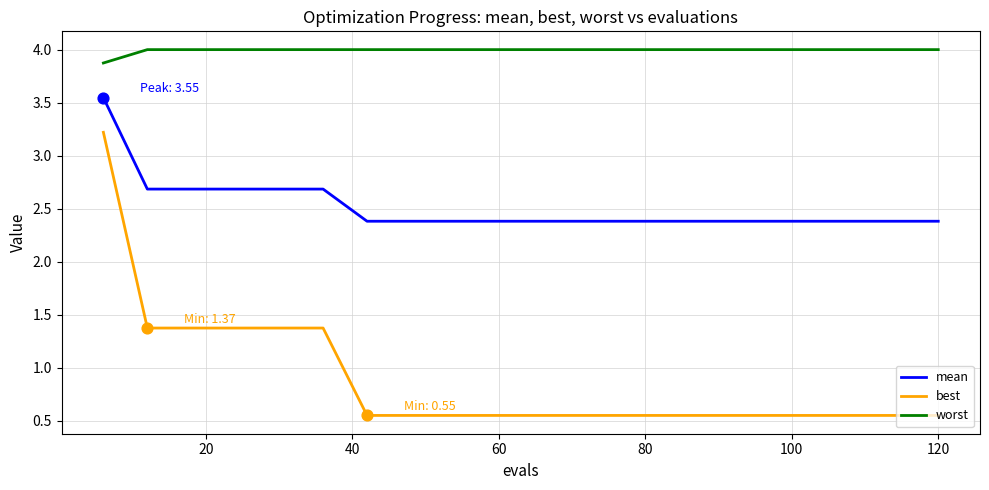

Which series has the widest spread of values?

best